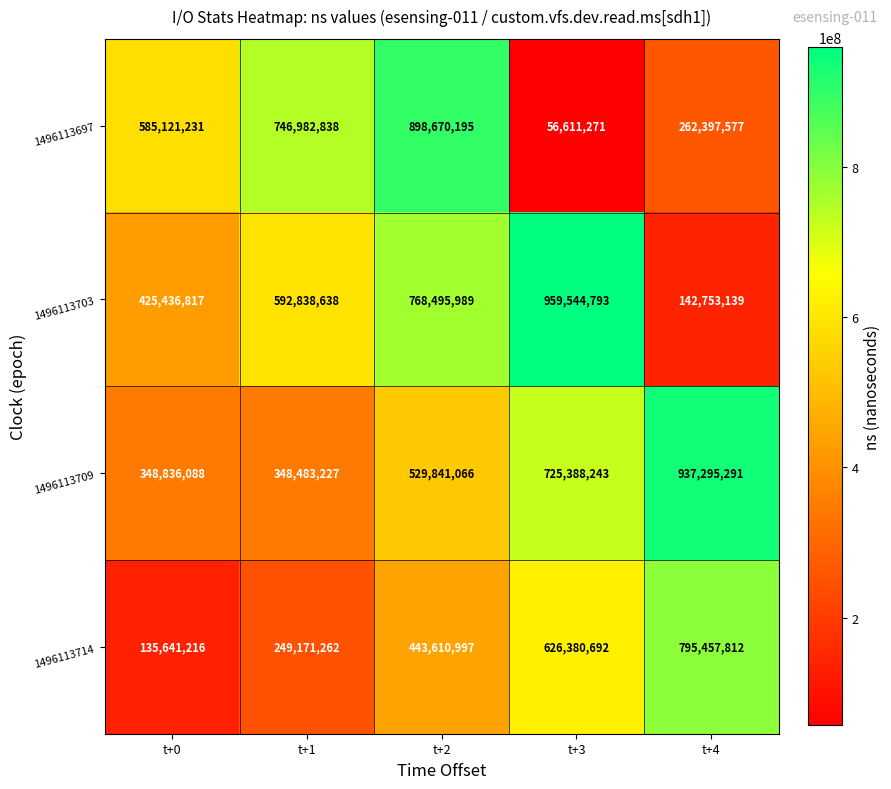

List the series in order of their peak value, lowest first.

1496113714, 1496113697, 1496113709, 1496113703